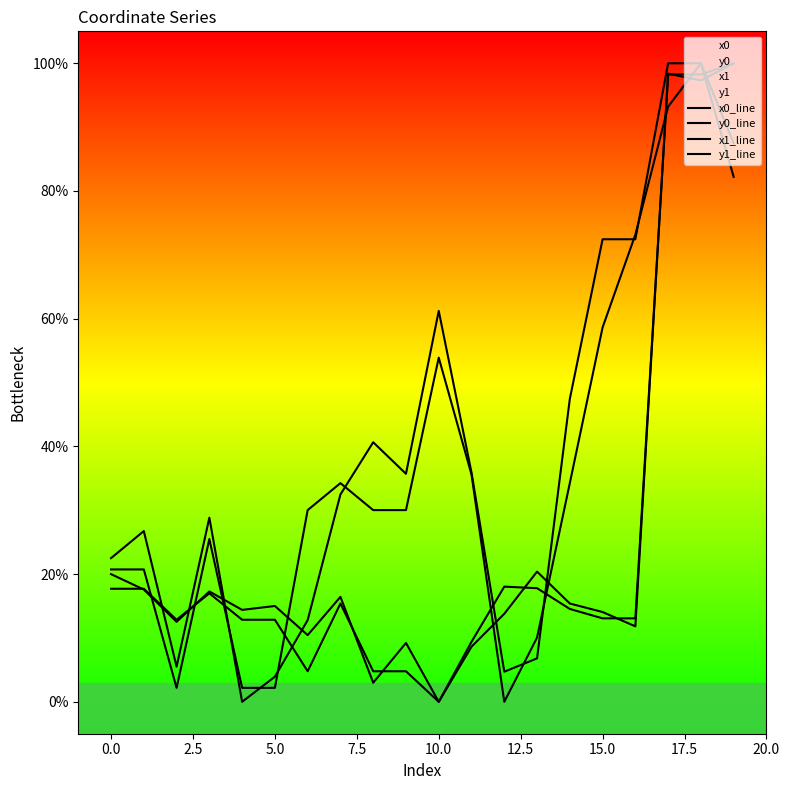

What is the difference between the maximum and second lowest values in the x1_line series?

97.0